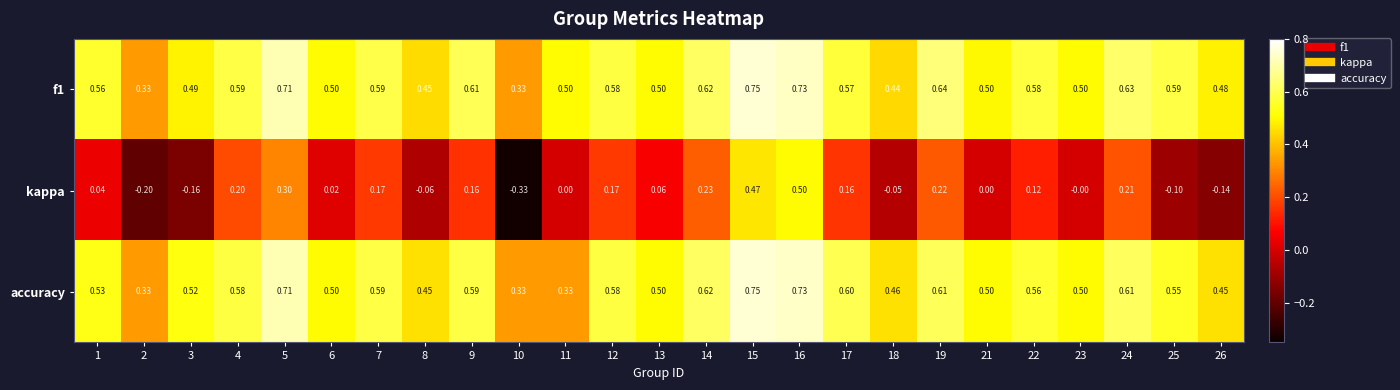

At 26, list the series in order from largest to smallest.

f1, accuracy, kappa